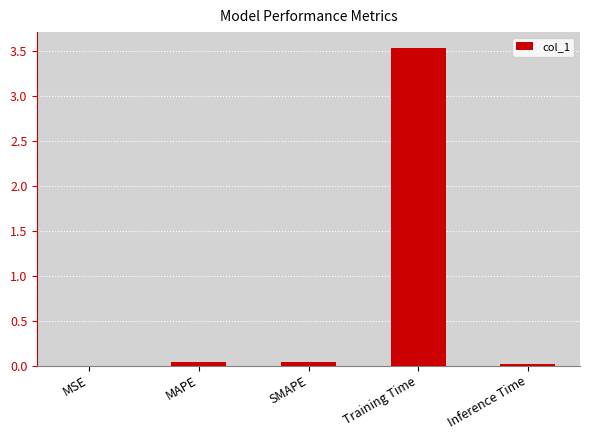

The value at MSE is 0.0. True or false?

True